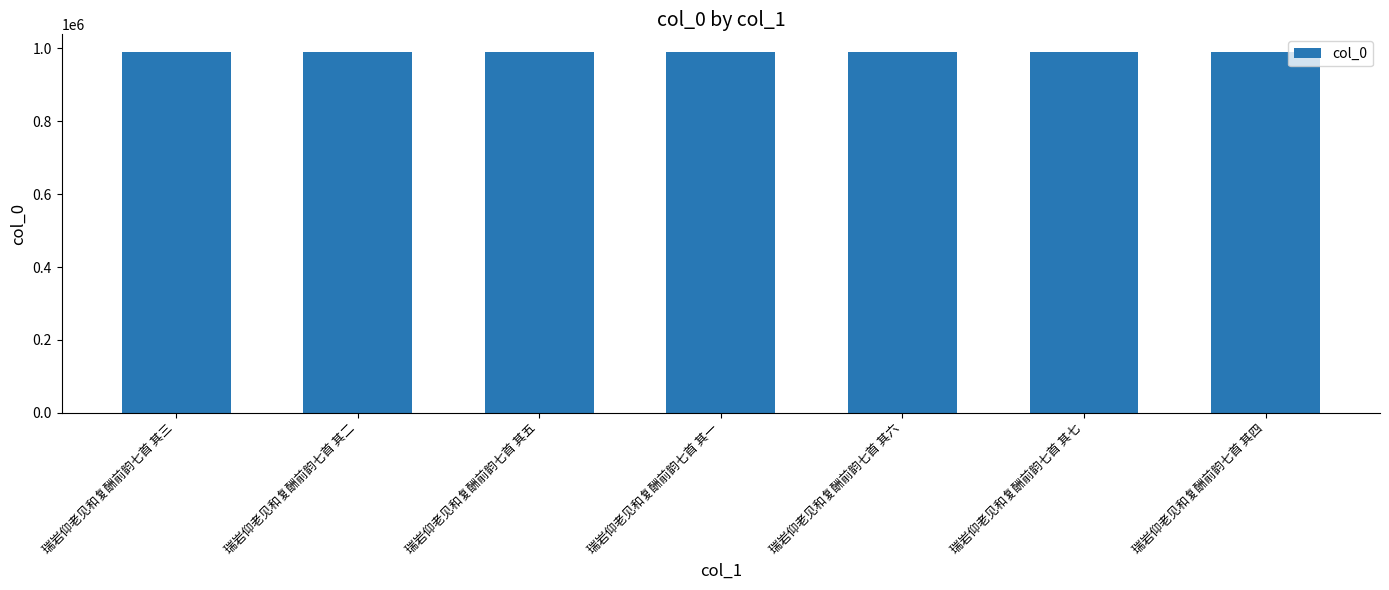

What is the label of the 3rd bar from the right?

瑞岩仰老见和复酬前韵七首 其六